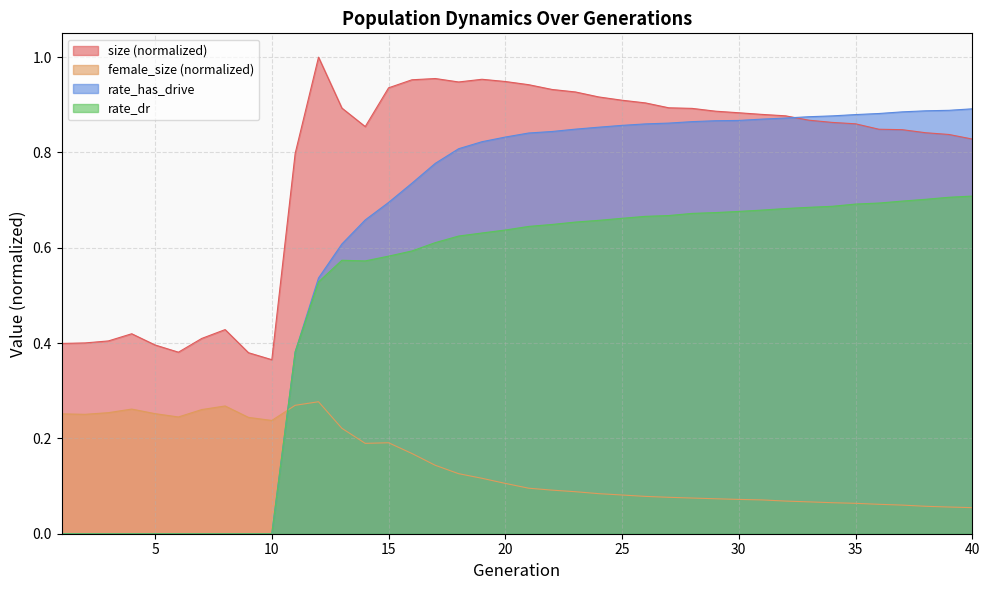

True or false: rate_dr and size intersect in this chart.

False